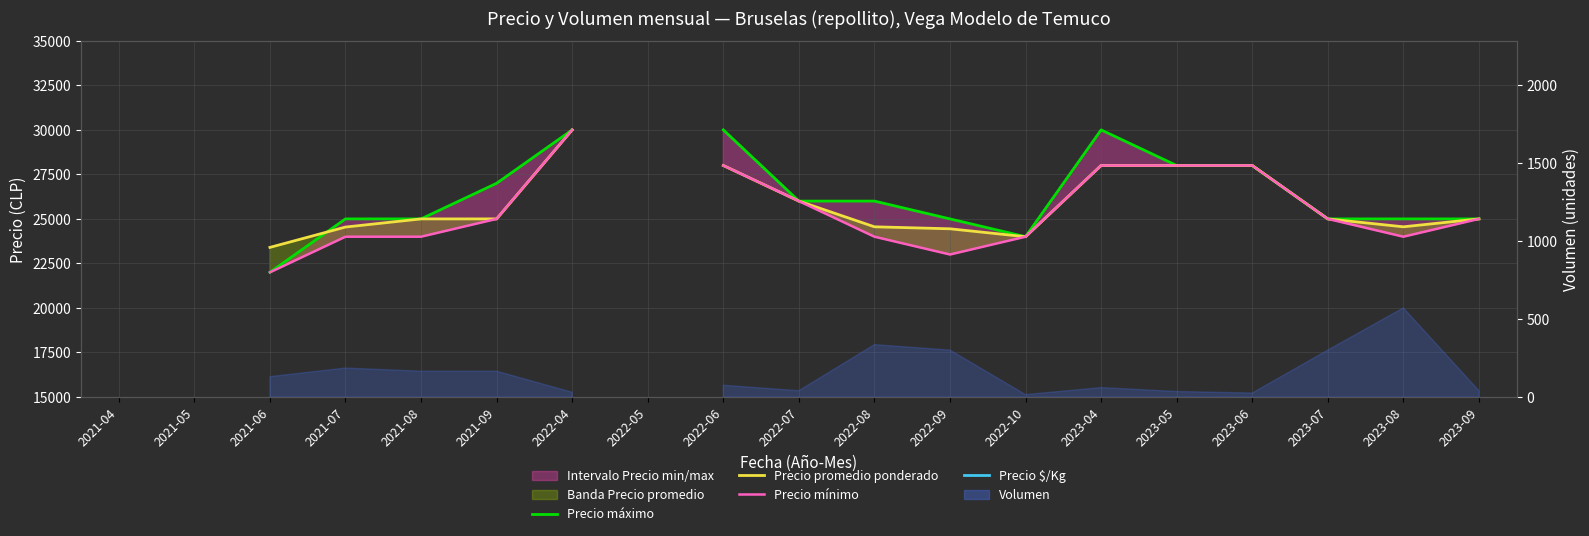

What is the label of the 1st point from the right?

2023-09